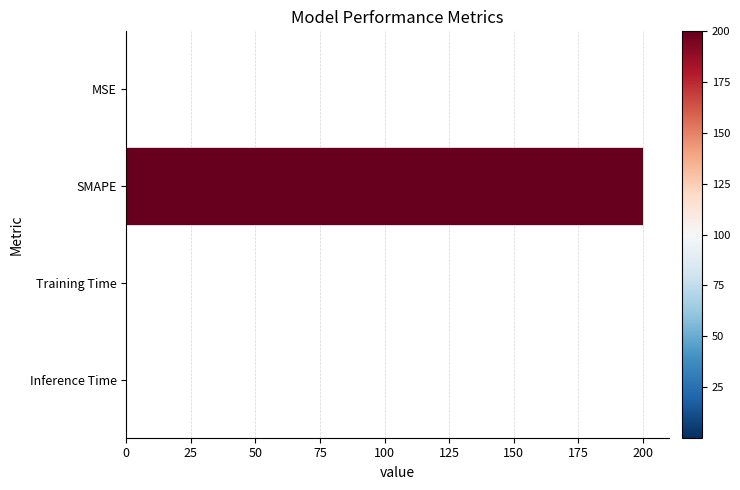

What is the maximum value shown in the chart?

200.0